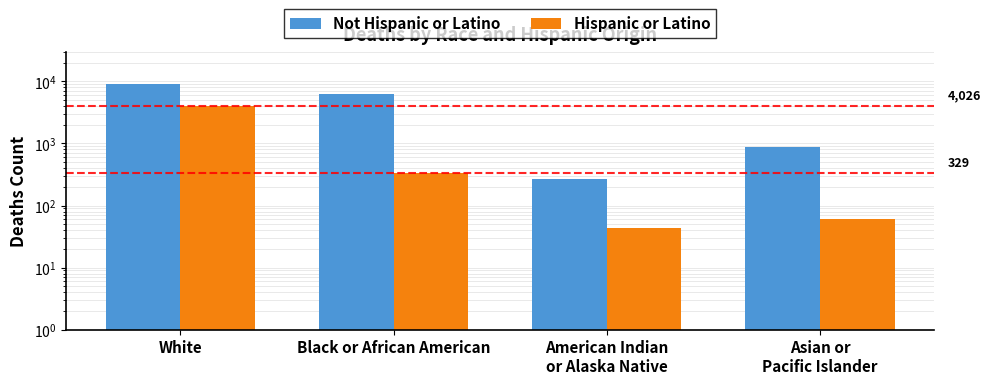

How many data points in Not Hispanic or Latino are above 6356?

1